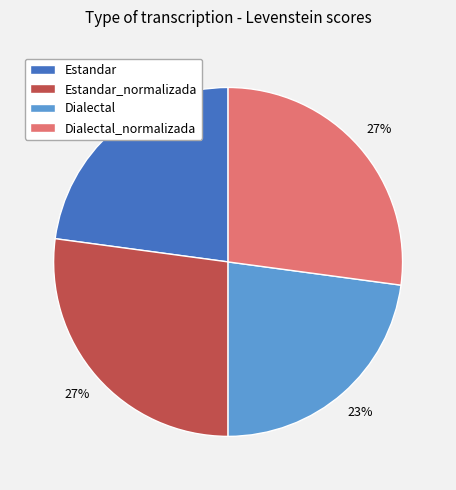

Do Estandar and Dialectal together represent more than half of the pie?

No